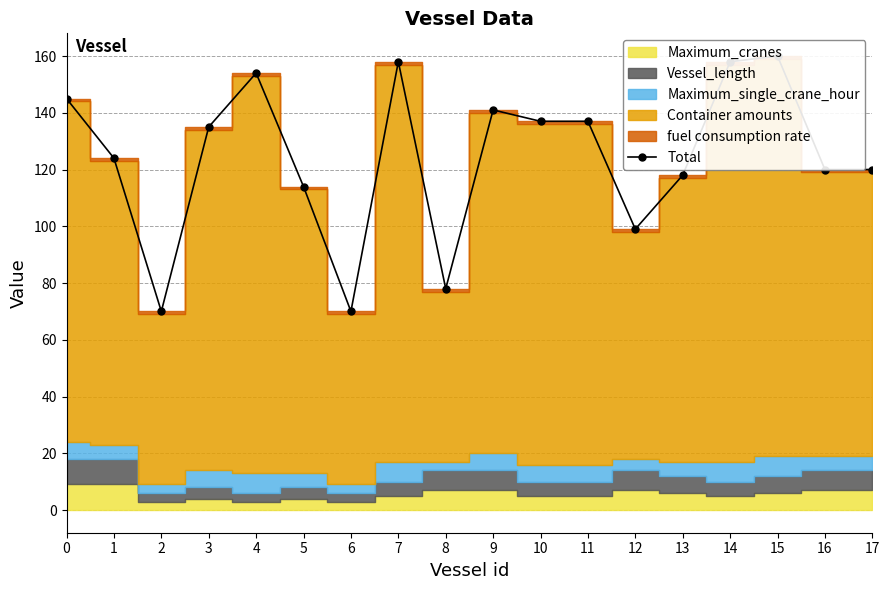

How many lines are shown in the chart?

1